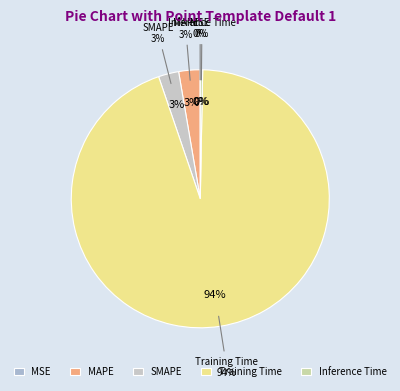

Is it true that MSE is 7% of the pie?

False